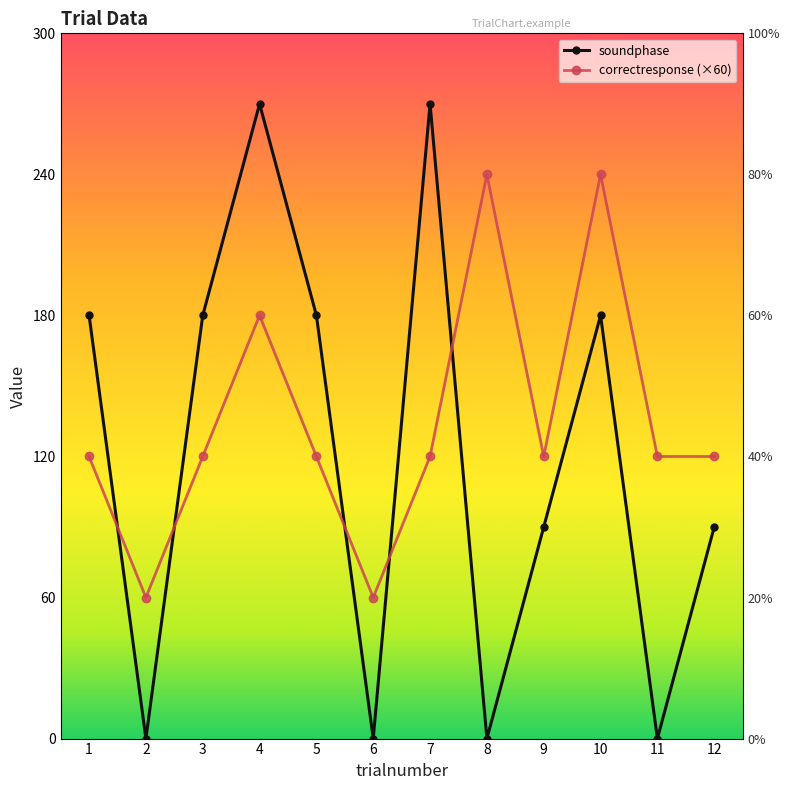

Rank the categories by soundphase value from highest to lowest.

4, 7, 1, 3, 5, 10, 9, 12, 2, 6, 8, 11